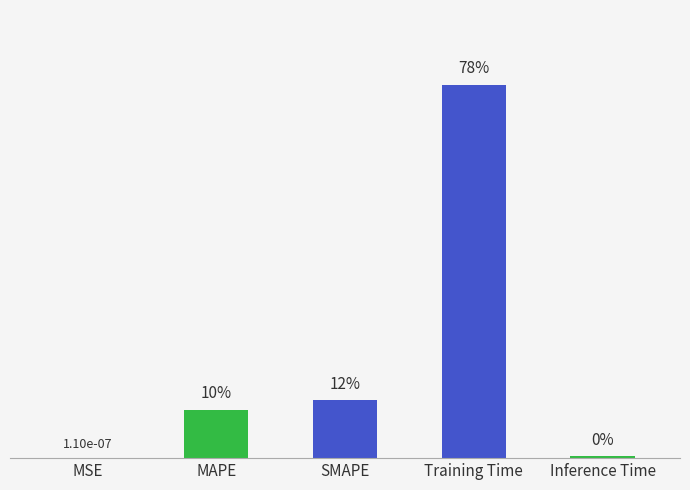

True or false: the data shows 2.5 at Training Time.

True